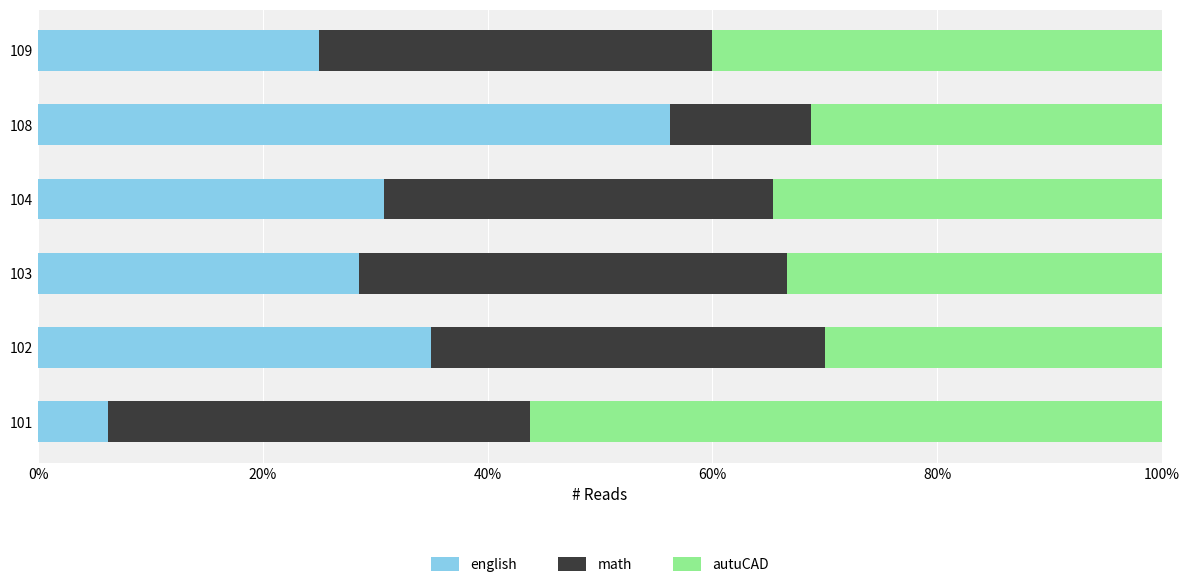

At which label does english reach its peak?

108